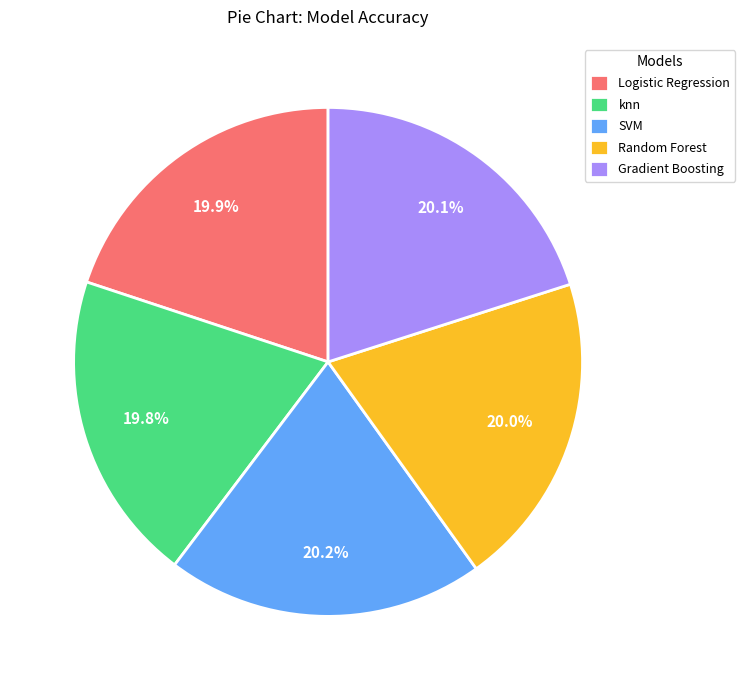

How much of the chart is everything except Logistic Regression?

80.1%